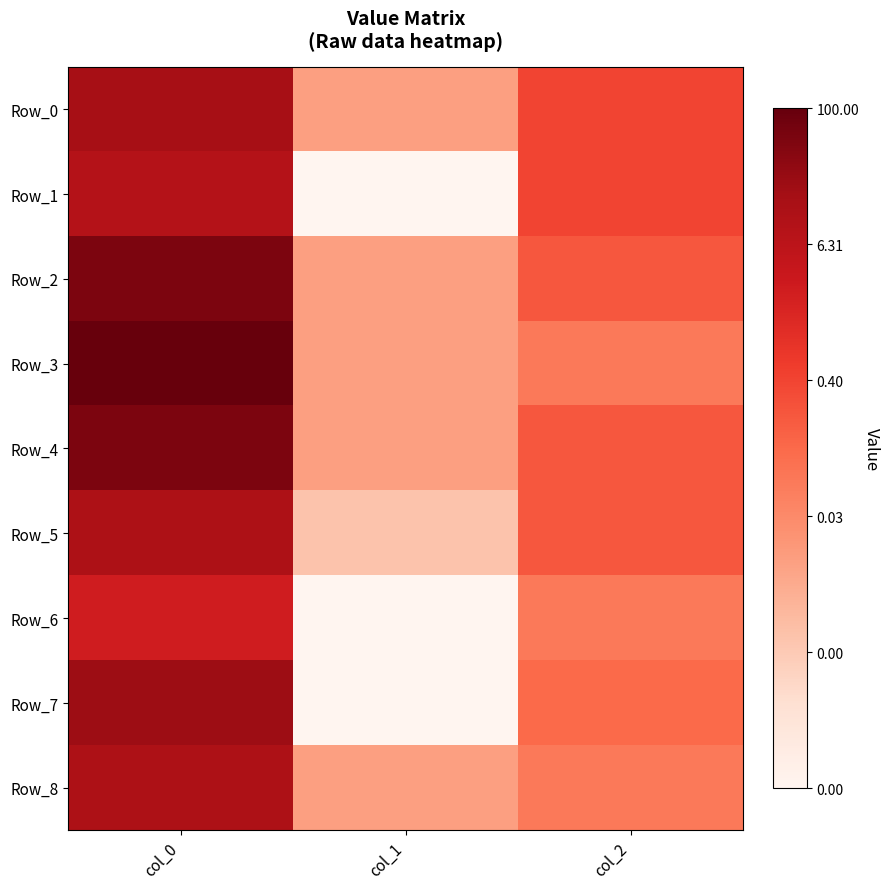

Reading left to right, what are all the values shown in this chart?

Row_0: col_0=1.2	col_1=-2.0	col_2=-0.4
Row_1: col_0=0.9	col_1=-4.0	col_2=-0.4
Row_2: col_0=1.7	col_1=-2.0	col_2=-0.7
Row_3: col_0=2.0	col_1=-2.0	col_2=-1.3
Row_4: col_0=1.7	col_1=-2.0	col_2=-0.7
Row_5: col_0=1.1	col_1=-2.7	col_2=-0.7
Row_6: col_0=0.4	col_1=-4.0	col_2=-1.3
Row_7: col_0=1.3	col_1=-4.0	col_2=-1.0
Row_8: col_0=1.1	col_1=-2.0	col_2=-1.3